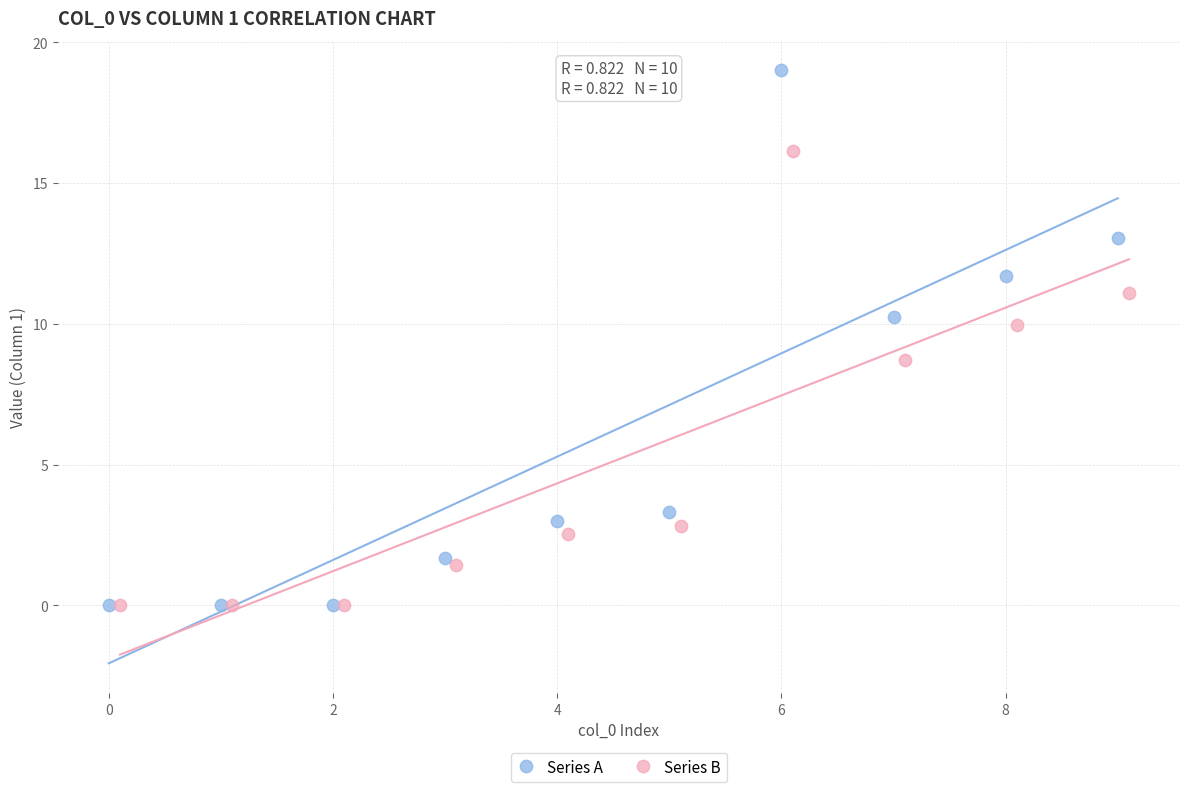

Which series has the widest spread of Y values?

Series A